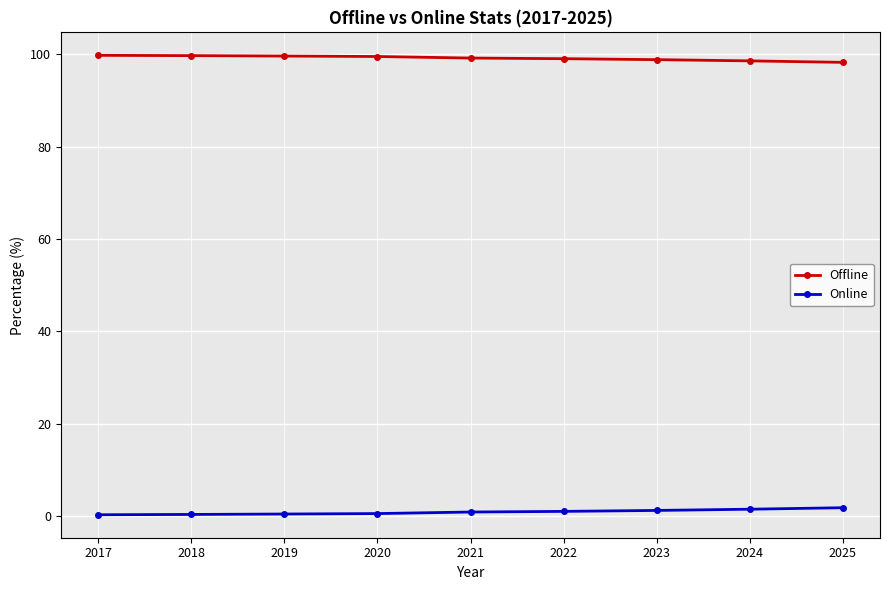

At how many categories does at least one series exceed 83?

9